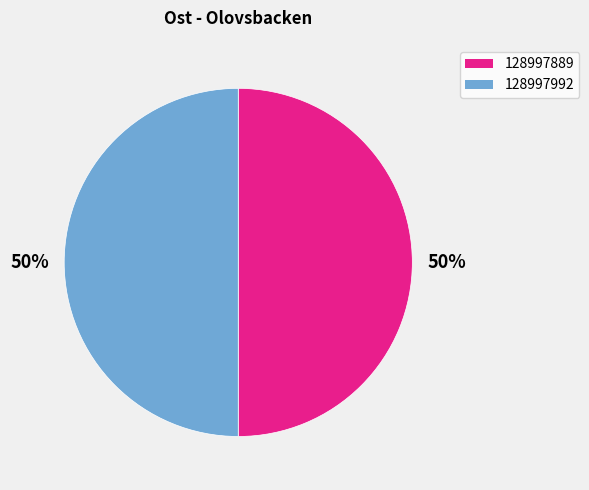

The 128997992 slice represents 50% of the pie. True or false?

True